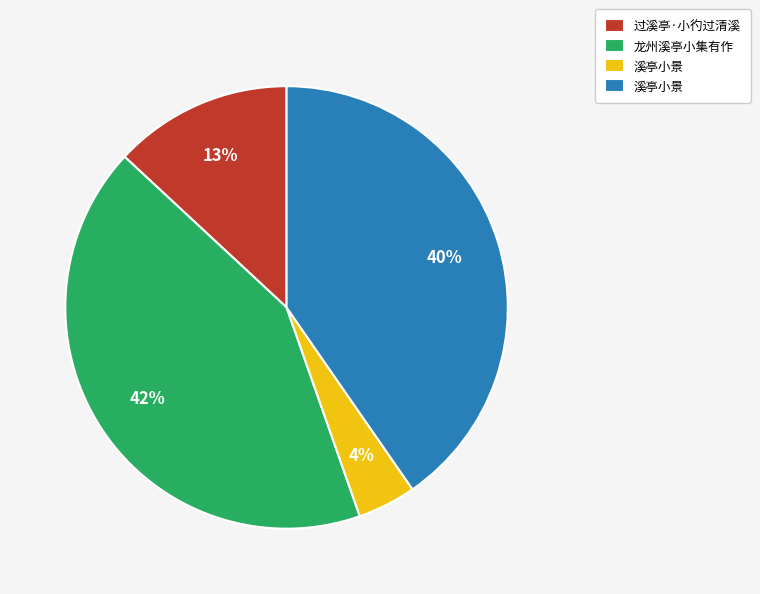

Does any single category account for the majority?

No